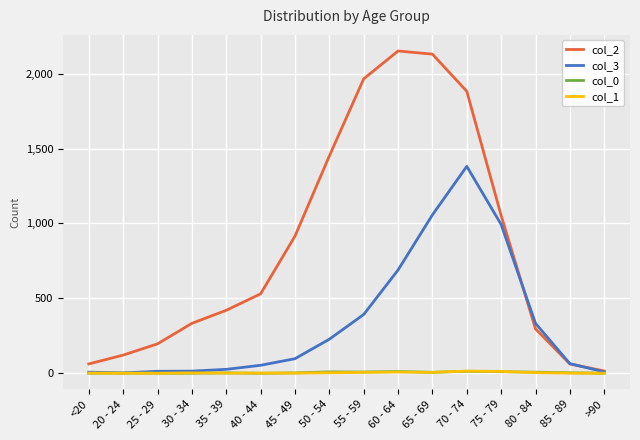

Is this an area chart (filled region under the line)?

No